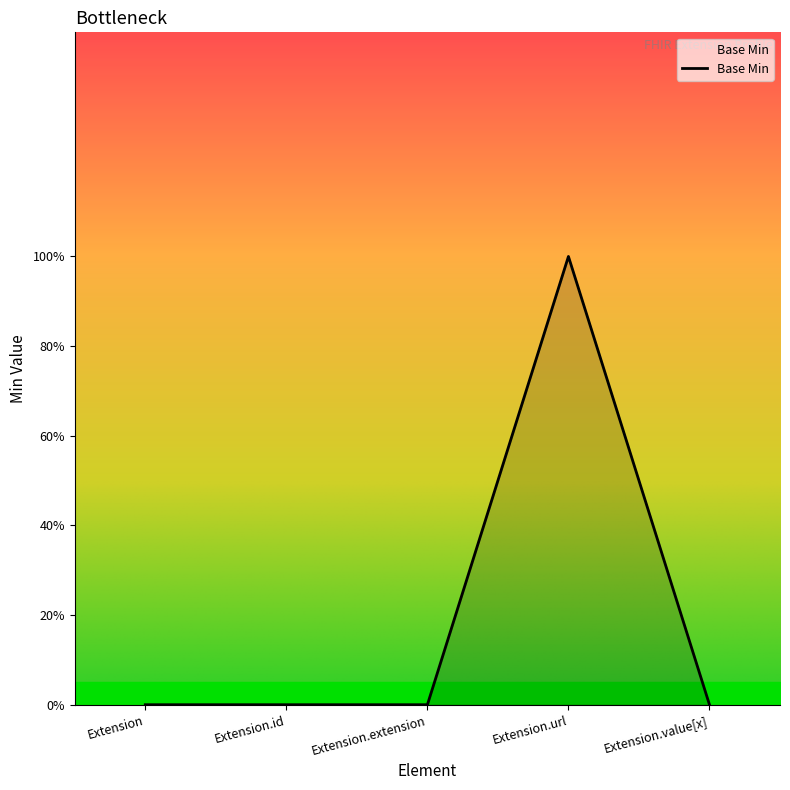

Where is the data nearest to the value 0?

Extension